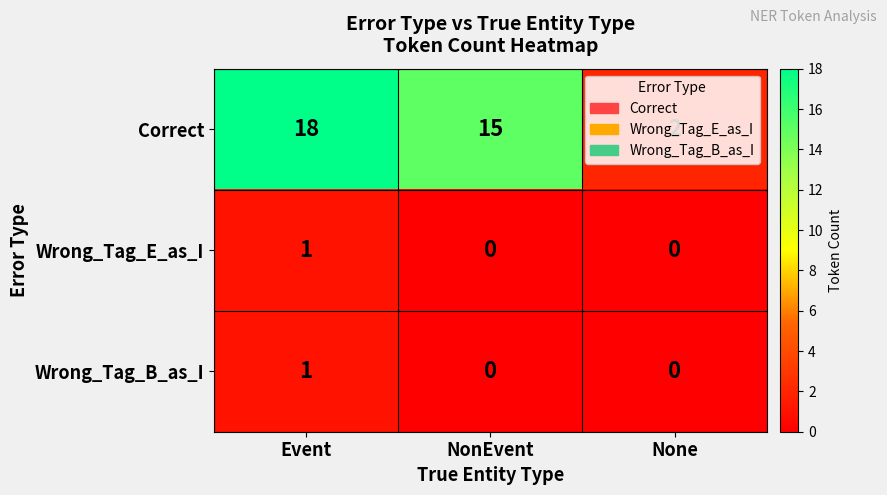

Is it true that Wrong_Tag_B_as_I equals 0 at NonEvent?

True